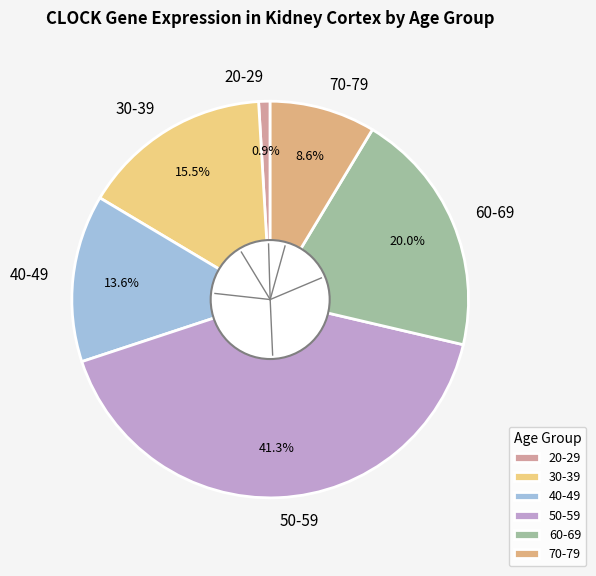

What percentage is NOT represented by 30-39?

84.5%